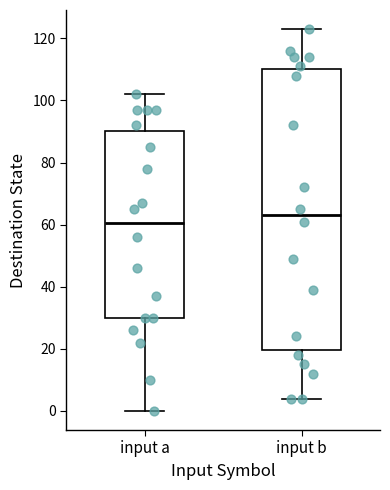

Reading left to right, transcribe this box plot: for each box, give where its median line is, the range the box spans, and where its two whiskers end, as read against the y-axis. The values are not printed on the chart, so give them approximately, as read against the axis.

input a: median 60, box 30 to 90, whiskers 0 to 102
input b: median 64, box 20 to 110, whiskers 4 to 124